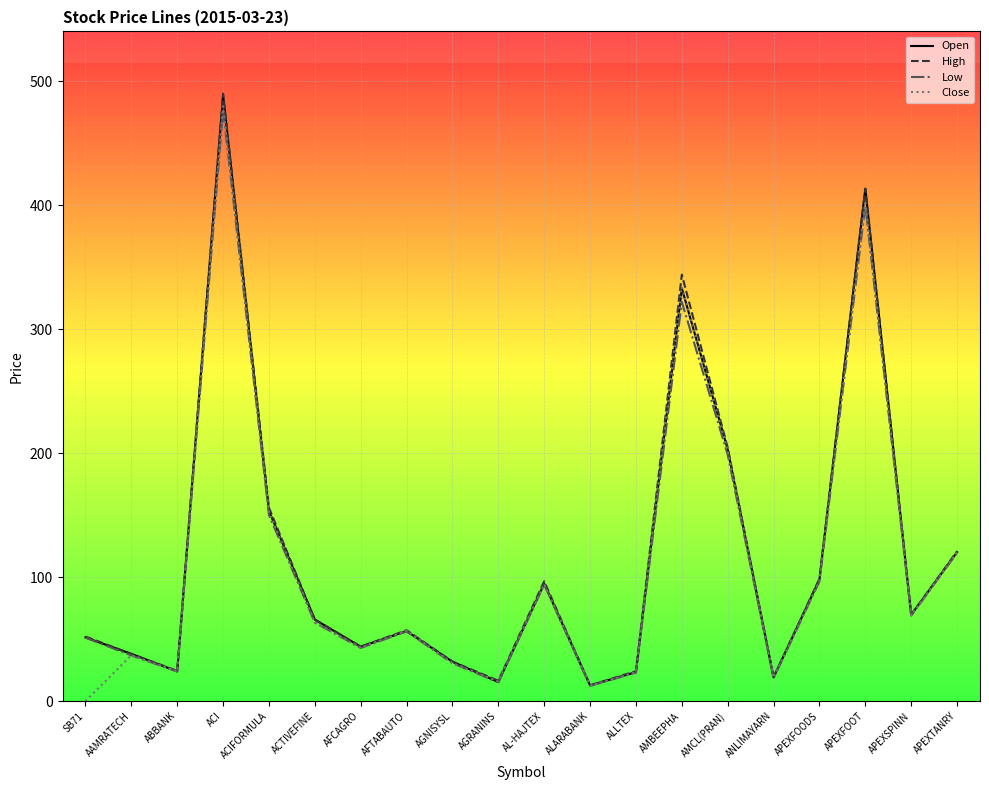

What is the greatest value displayed?

490.0